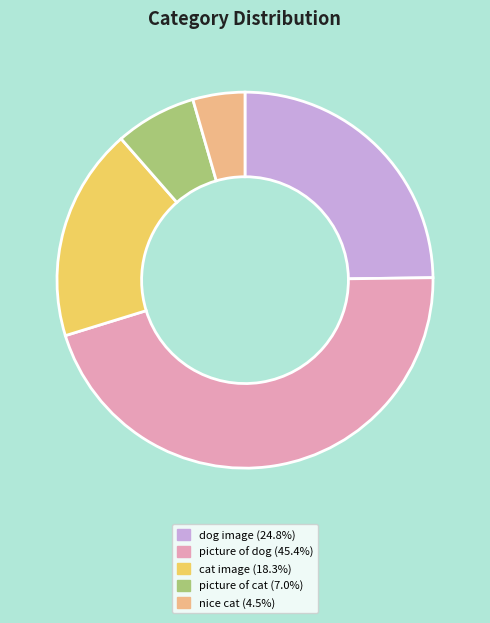

Count the number of slices in the pie.

5